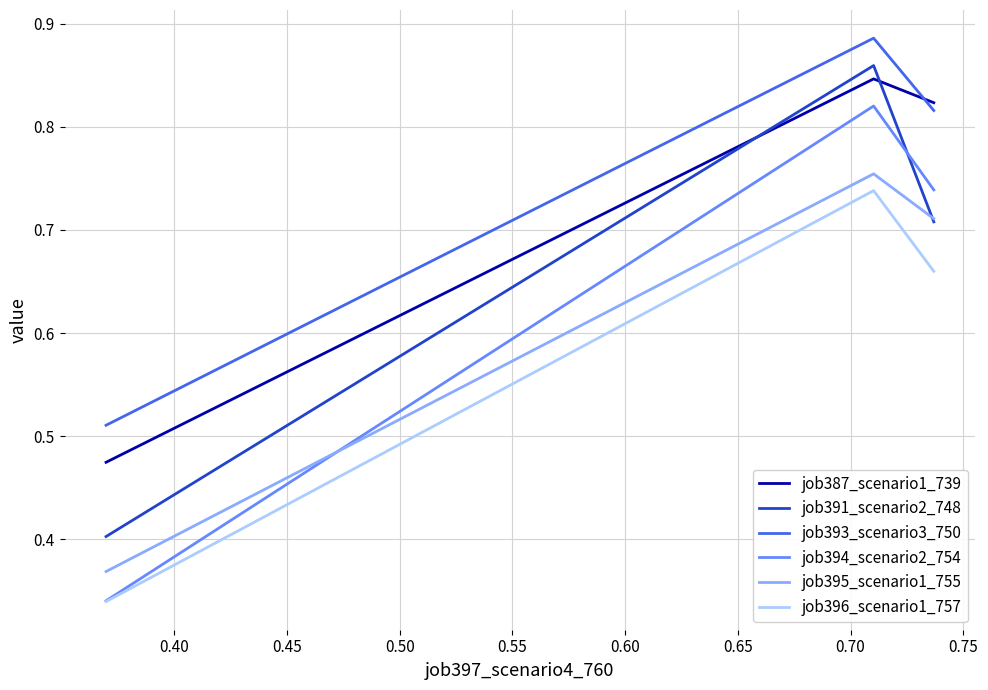

How many lines are shown in the chart?

6